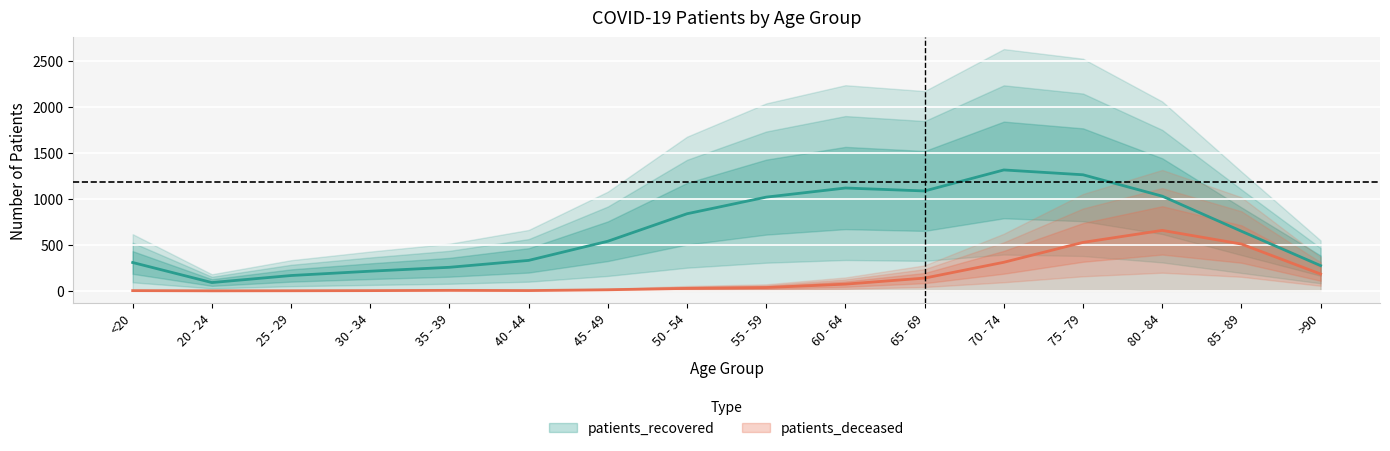

What position from the right is >90?

1